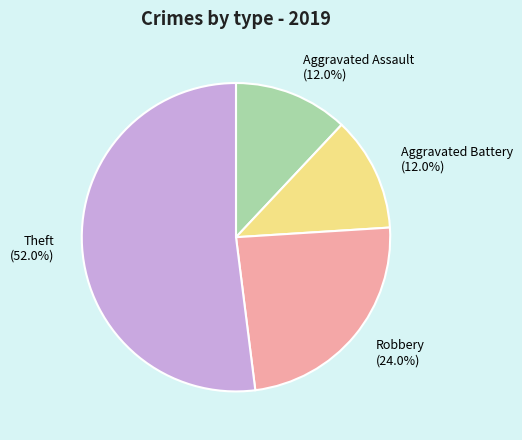

Combined, what portion of the pie is Aggravated Assault and Robbery?

36.0%